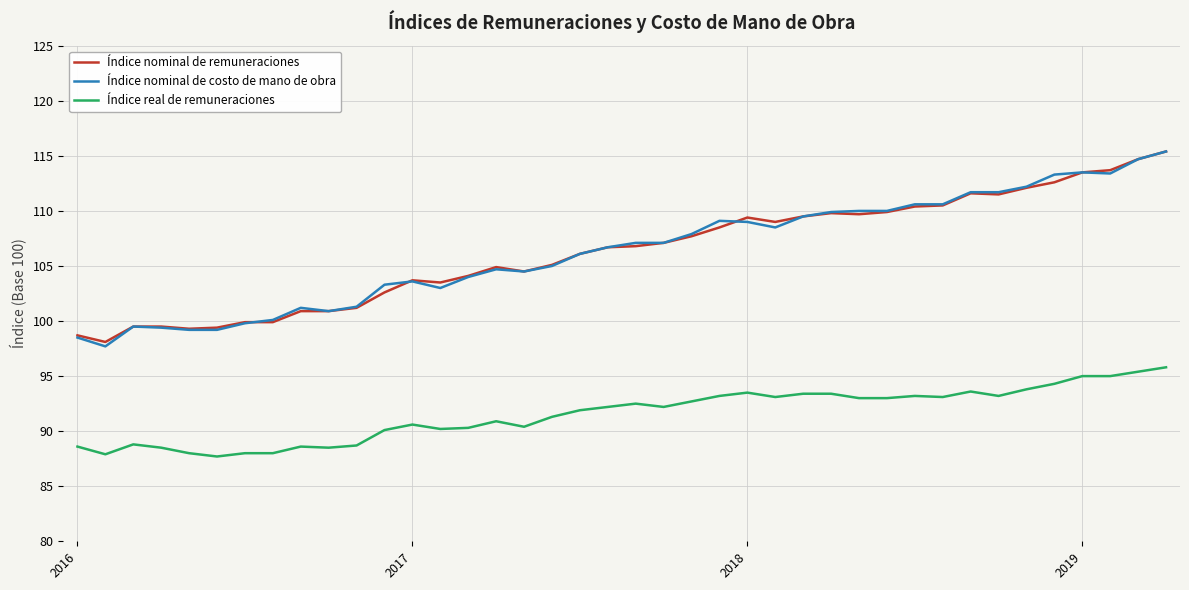

True or false: Índice nominal de remuneraciones and Índice real de remuneraciones cross at least once.

False